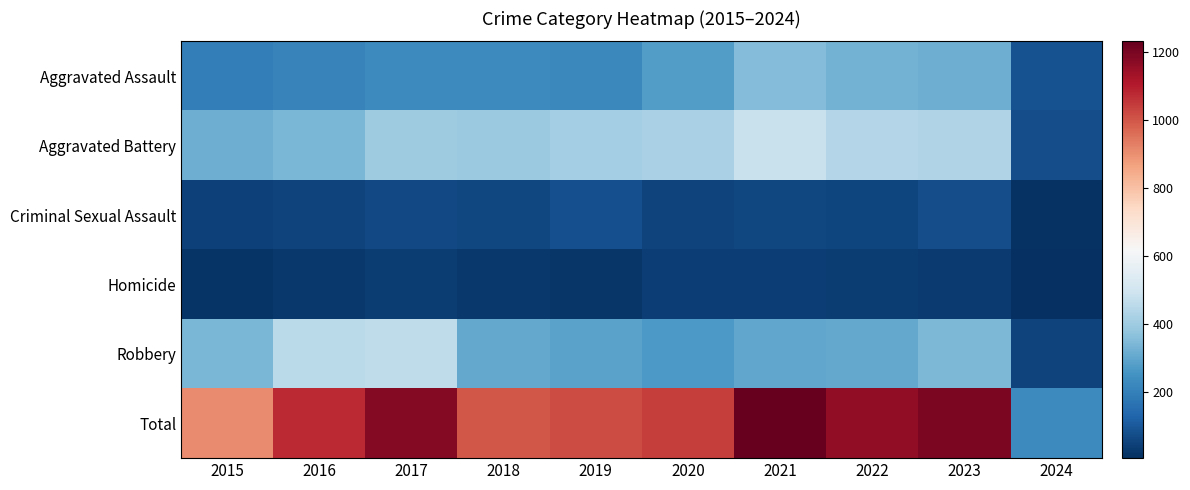

At 2024, list the series in order from largest to smallest.

Total, Aggravated Assault, Aggravated Battery, Robbery, Criminal Sexual Assault, Homicide